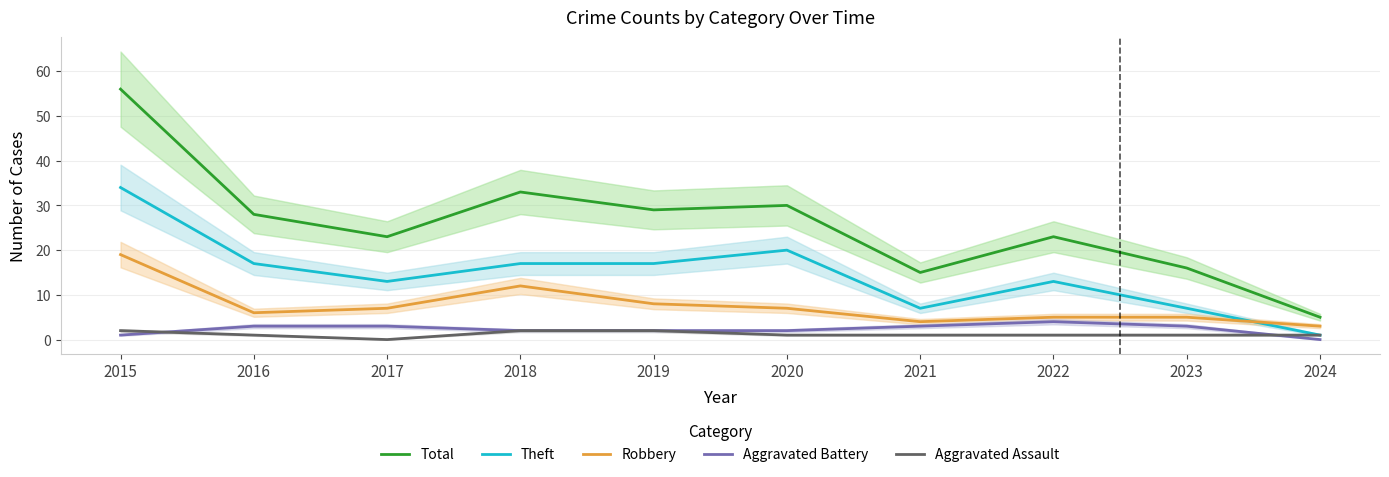

True or false: Aggravated Battery has more than 1 interior local peaks.

False